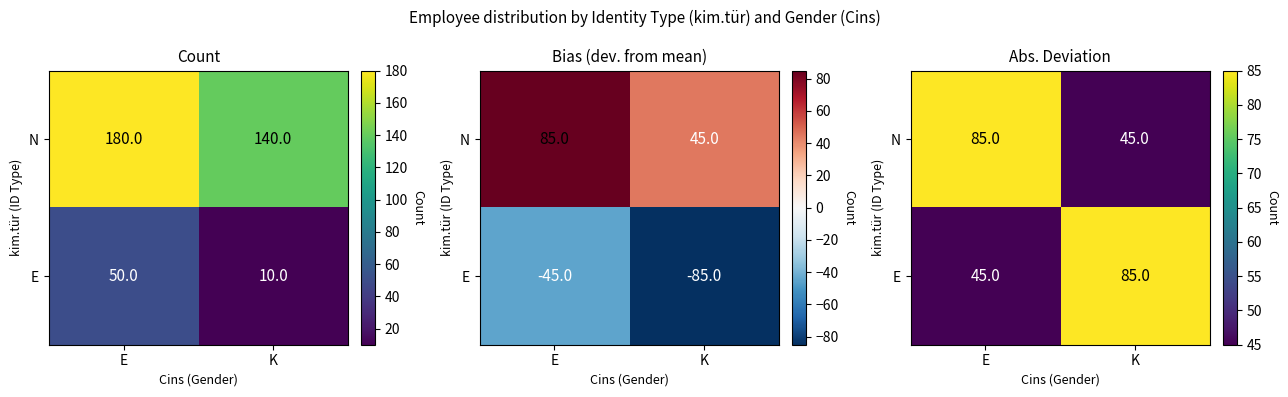

Where is N nearest to the value 65?

E